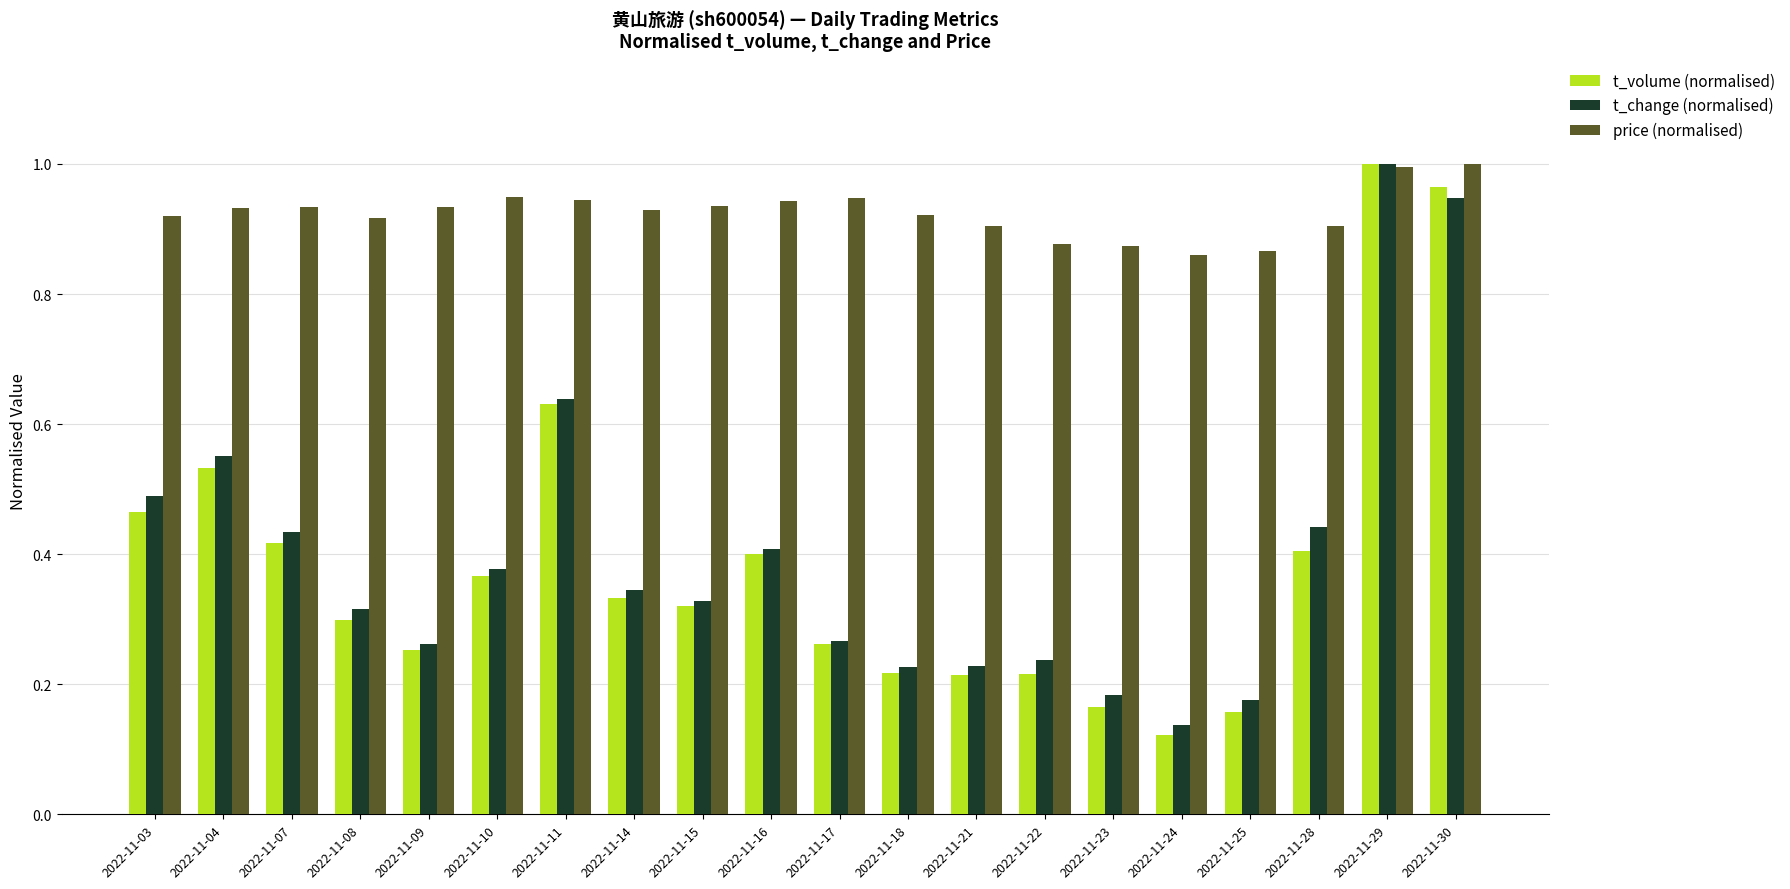

Rank the series at 2022-11-21 from lowest to highest value.

t_volume (normalised), t_change (normalised), price (normalised)